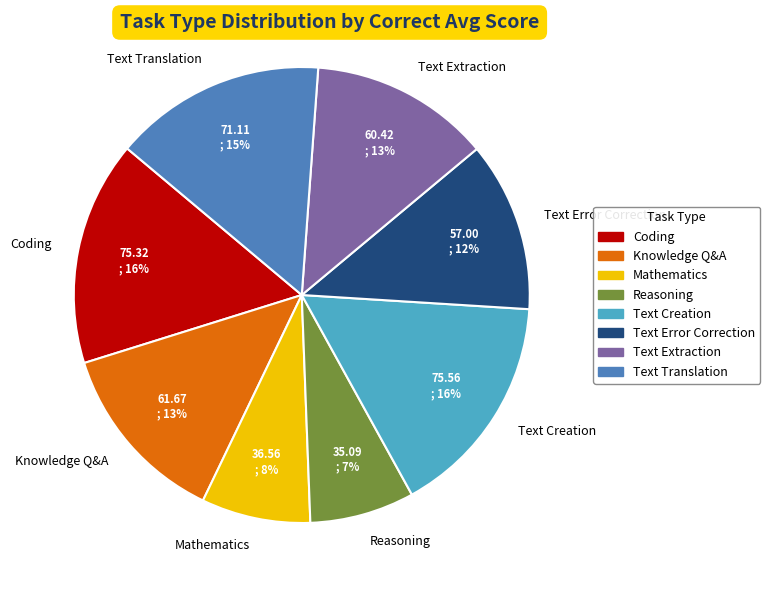

Does any single category account for the majority?

No